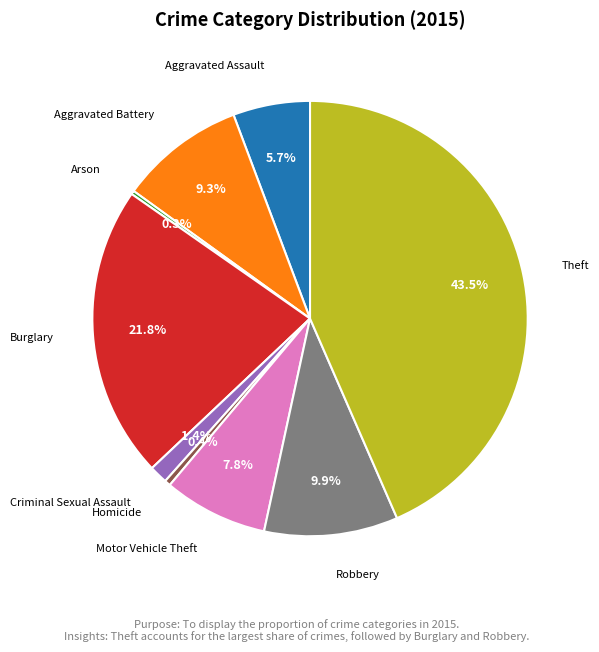

Is there any slice that represents more than half of the pie?

No